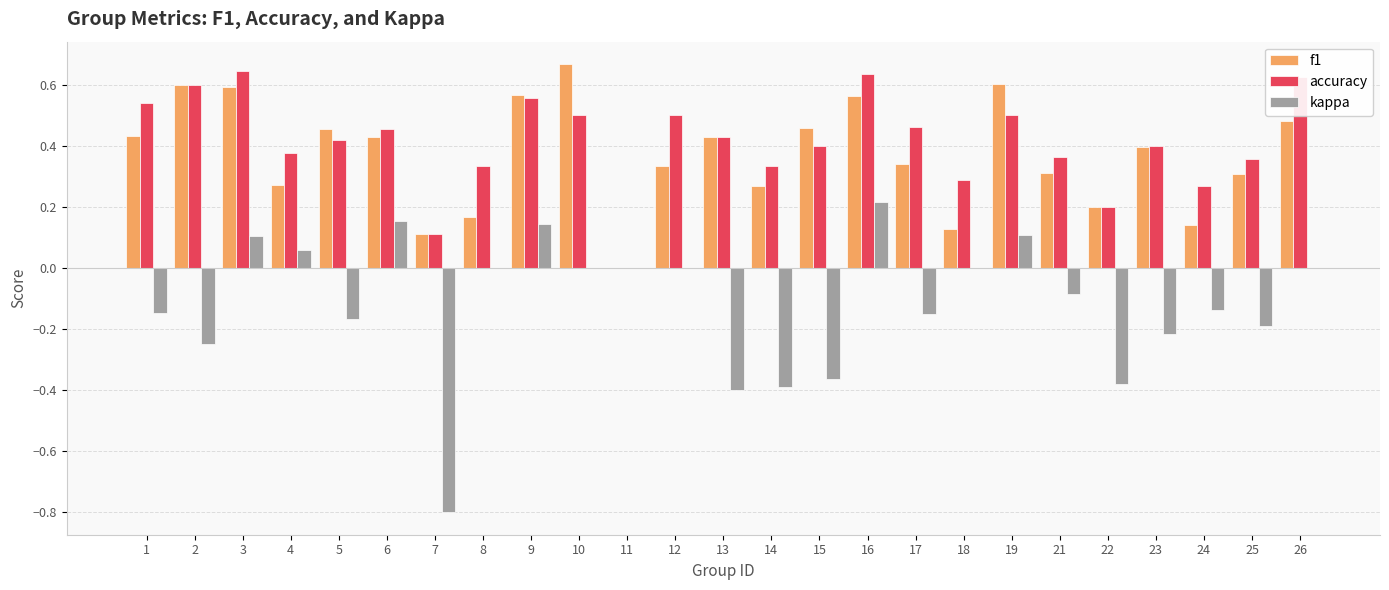

Which category has the highest value in the kappa series?

16